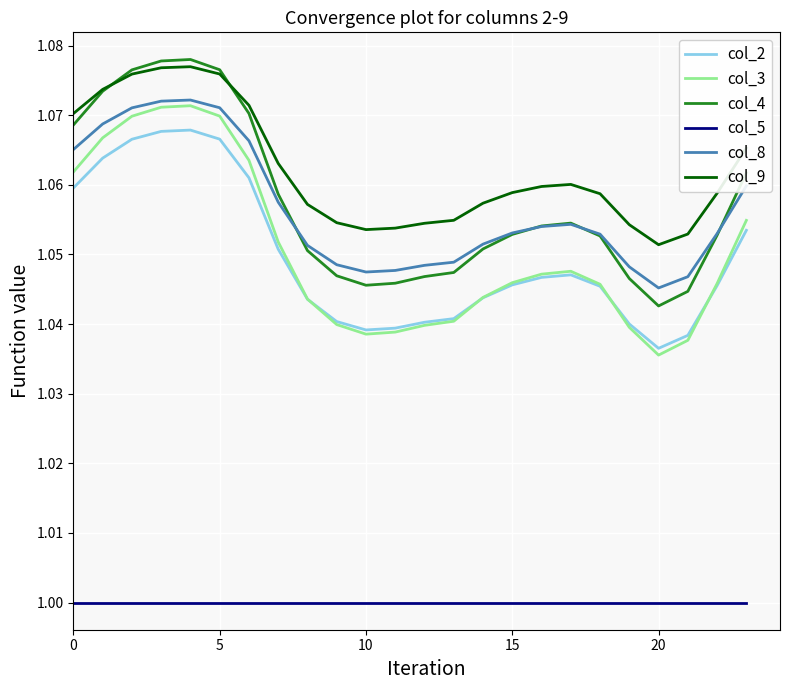

Which series has the largest range (max minus min)?

col_3